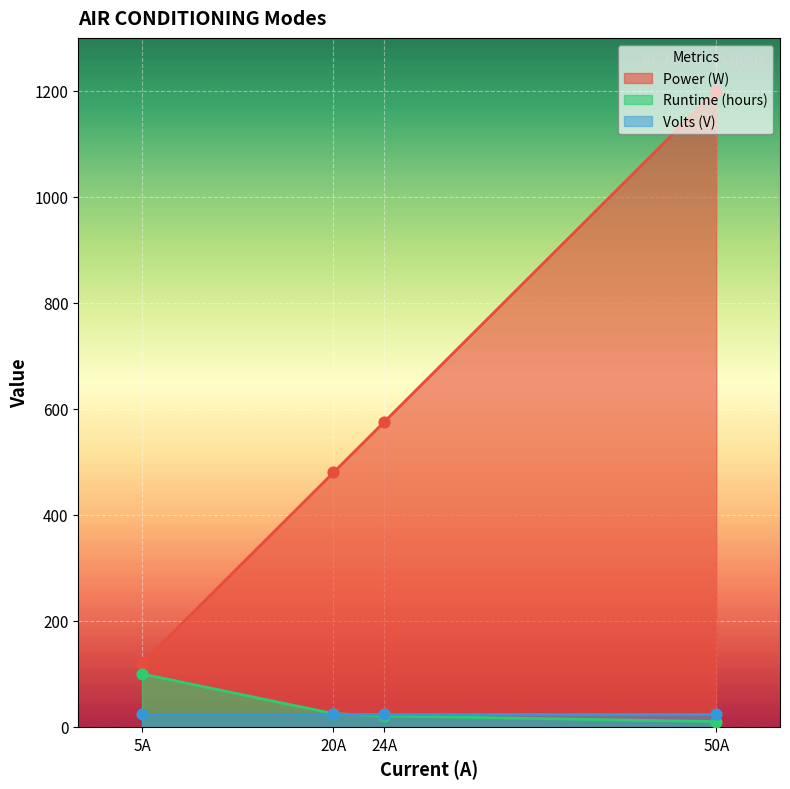

Which series has the largest Y range (max minus min)?

Power (W)